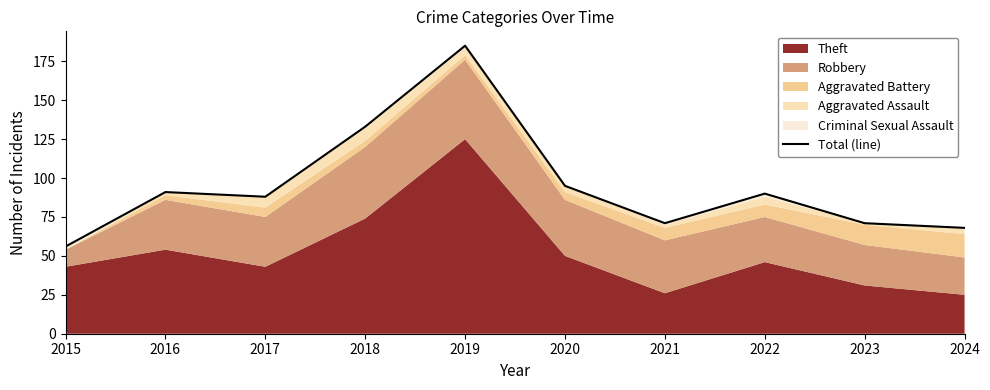

How many categories are shown in the chart?

10